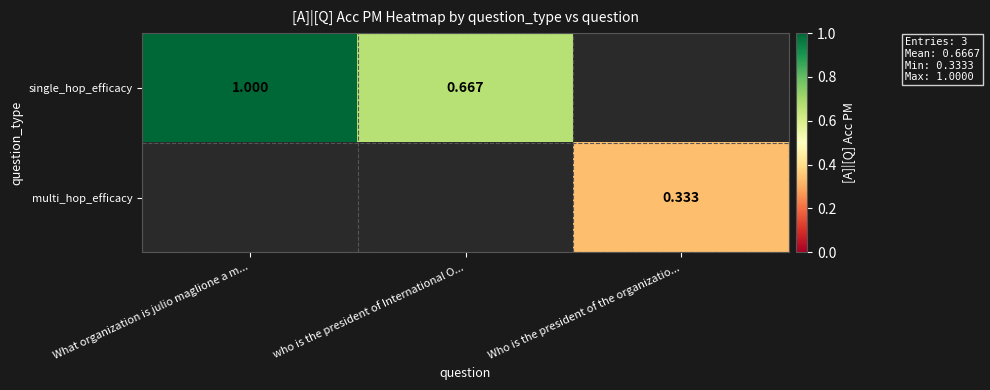

Rank the series by their maximum value, from highest to lowest.

single_hop_efficacy, multi_hop_efficacy